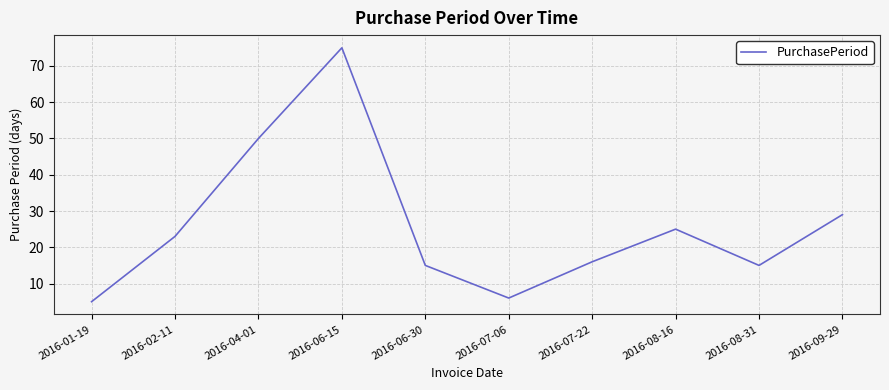

How many categories are shown in the chart?

10